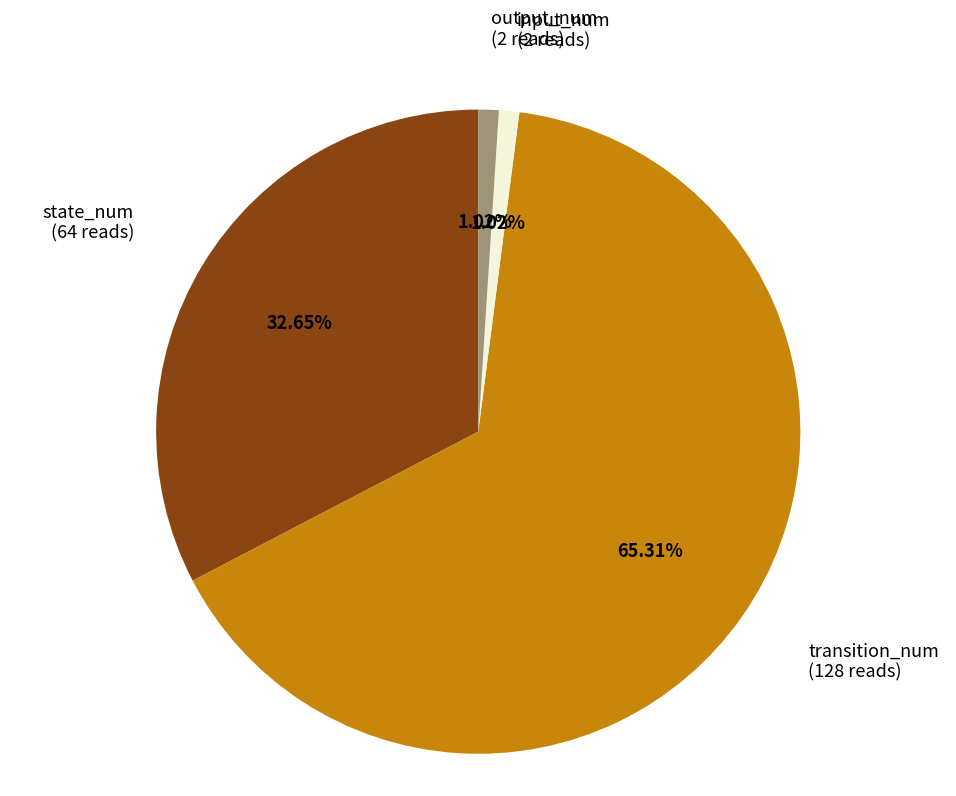

Does any single category account for the majority?

Yes